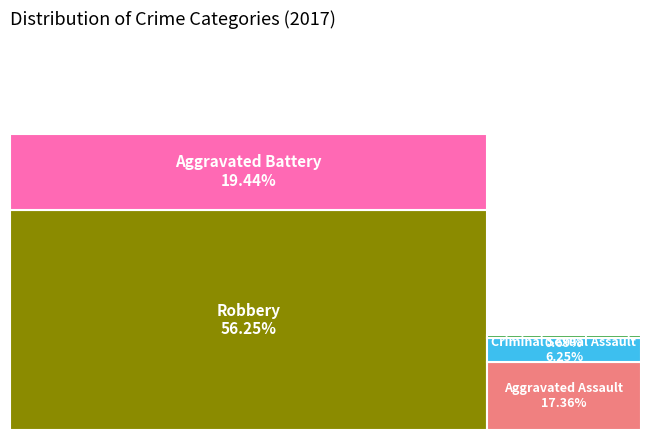

Count the number of slices in the pie.

5